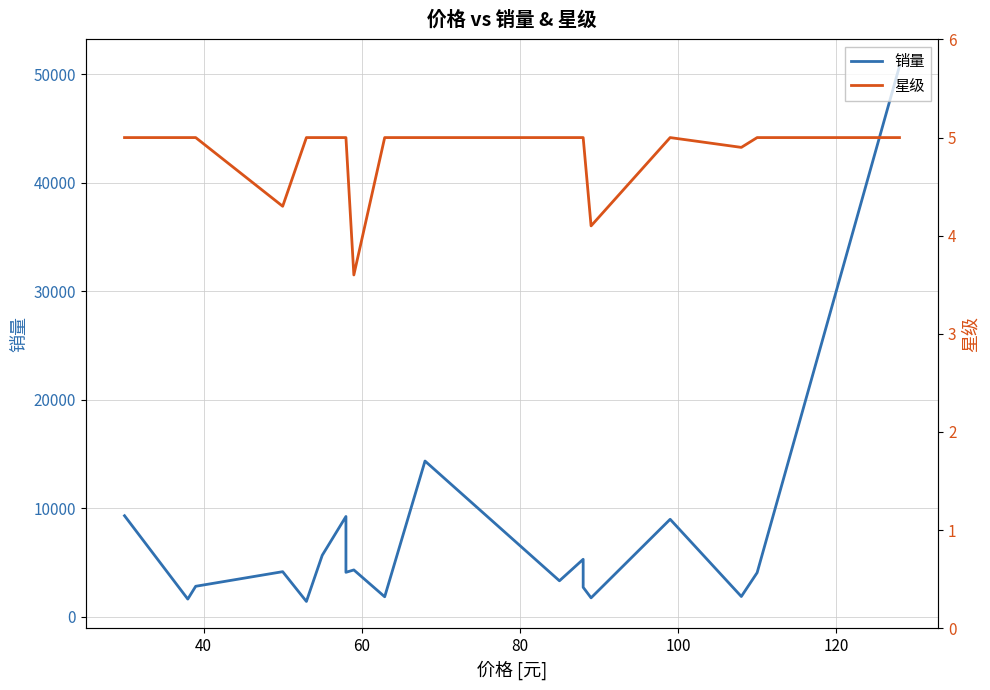

What is the difference between the maximum and minimum values in the 星级 series?

1.4